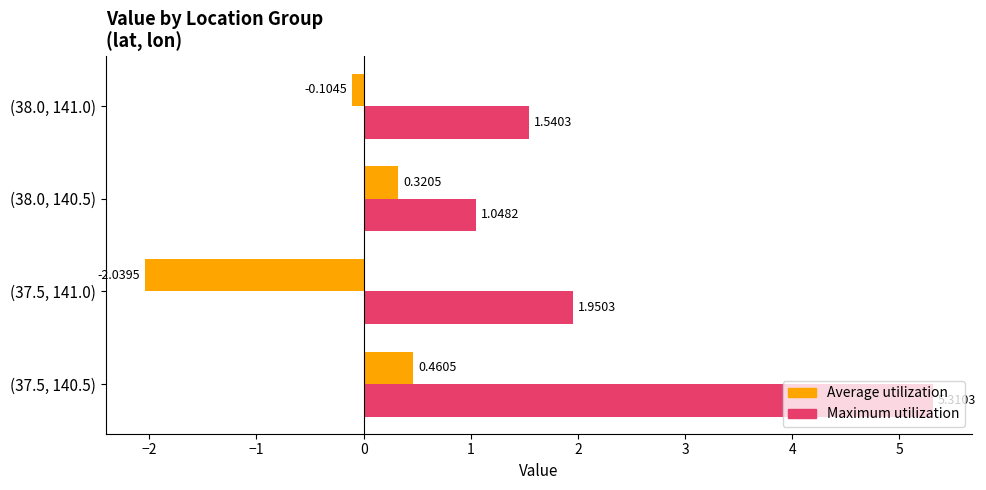

At which category is the sum across all series the highest?

(37.5, 140.5)